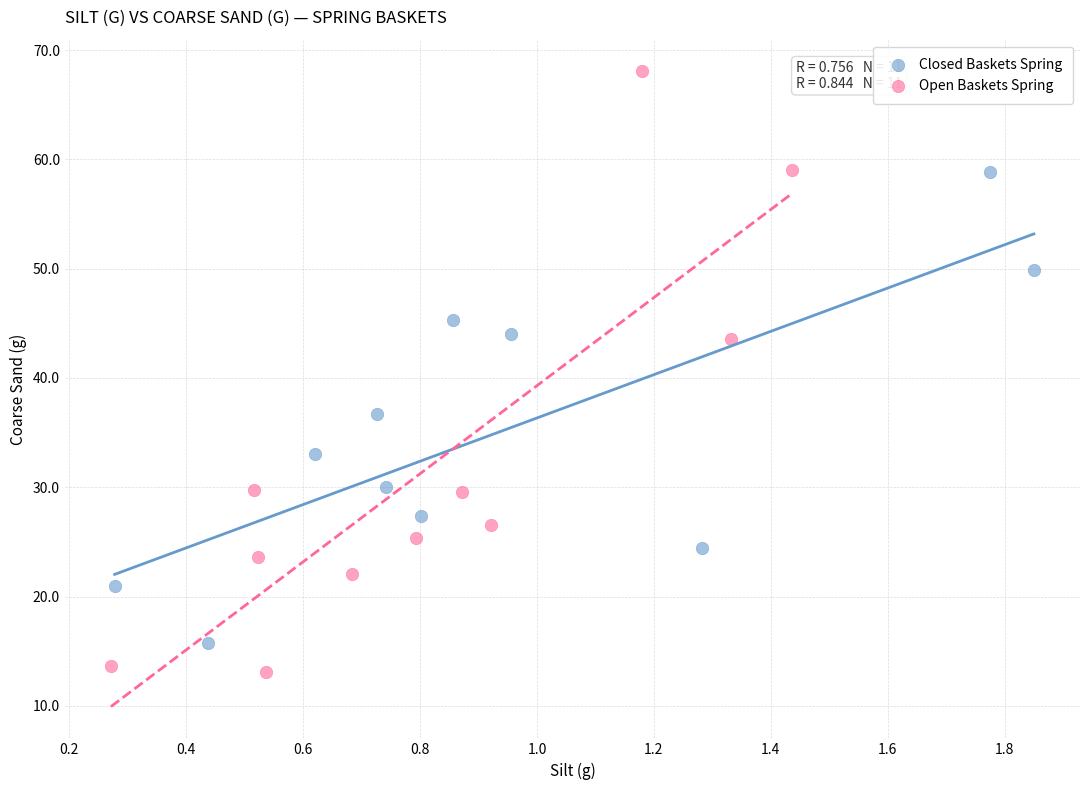

Which series reaches the maximum Y coordinate?

Open Baskets Spring